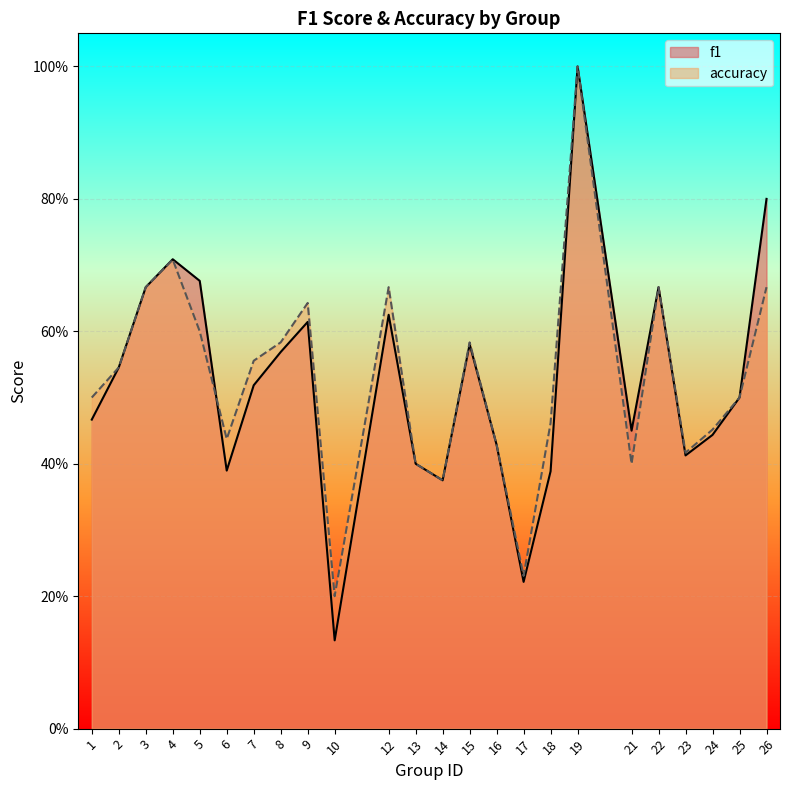

How many interior local peaks does the accuracy series have?

6